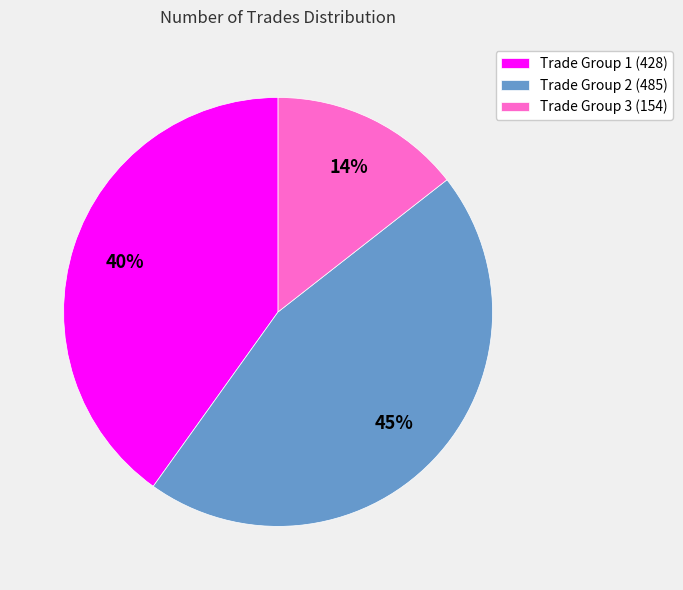

Is the sum of Trade Group 1 (428) and Trade Group 3 (154) greater than half?

Yes